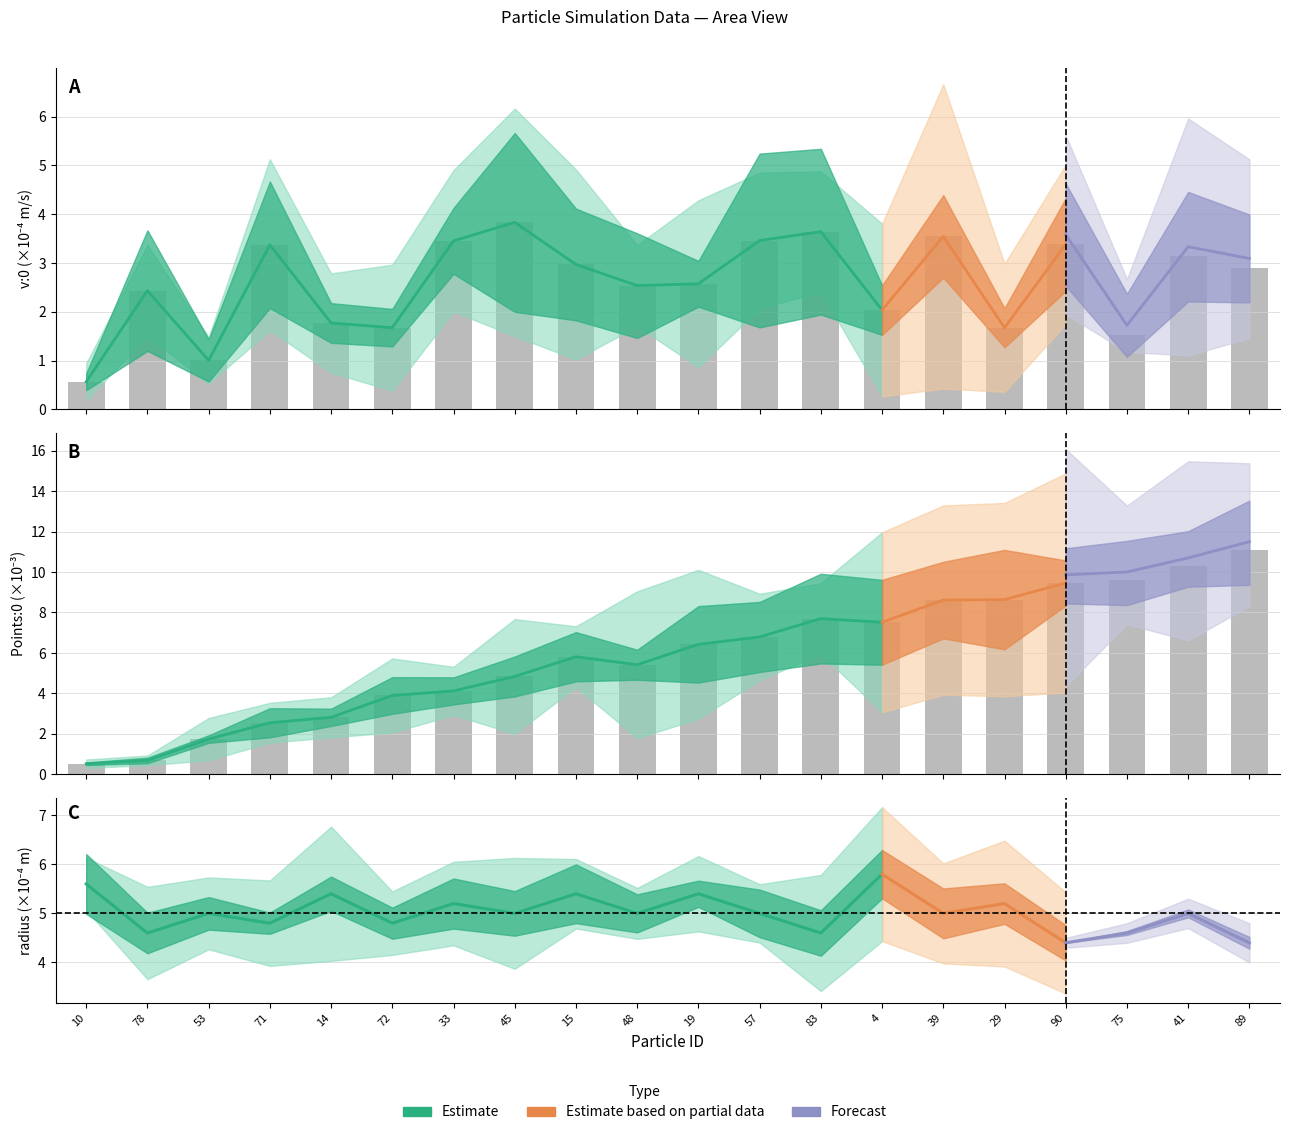

How many categories are shown in the chart?

20